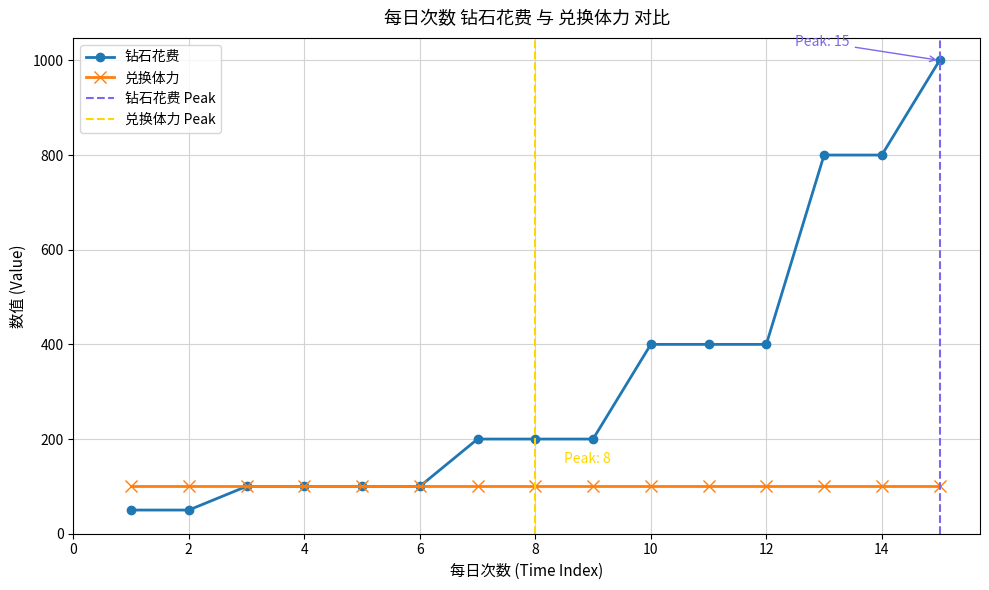

What is the average value?

327